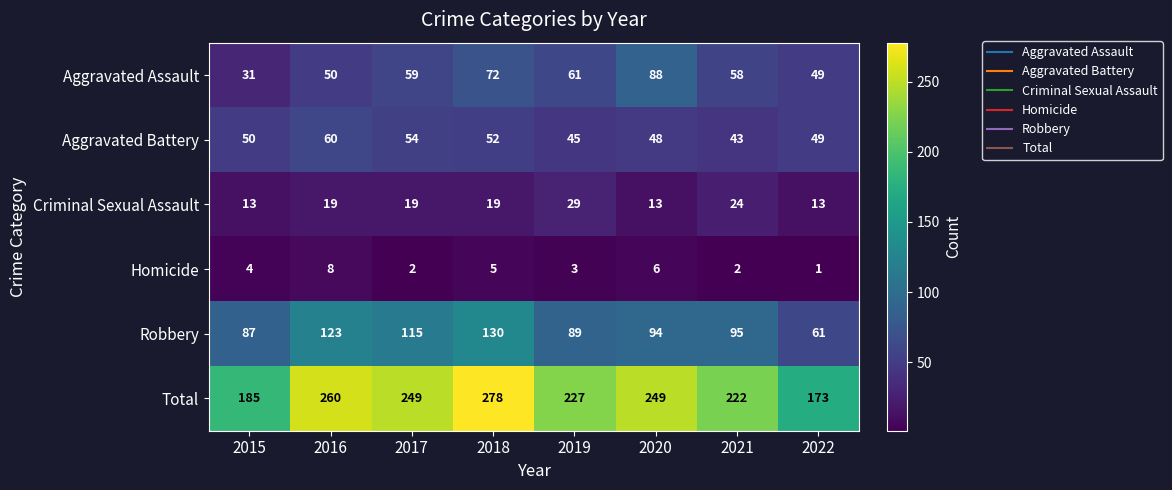

At which label does Total reach its minimum?

2022